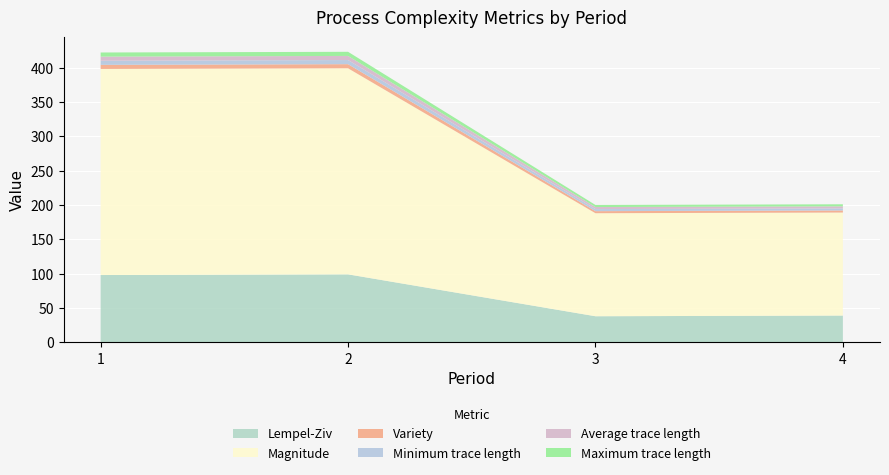

Reading right to left, transcribe all the data shown in this chart.

Lempel-Ziv: 39	38	99	98
Magnitude: 150	150	300	300
Variety: 3	3	6	6
Minimum trace length: 3	3	6	6
Average trace length: 3	3	6	6
Maximum trace length: 3	3	6	6